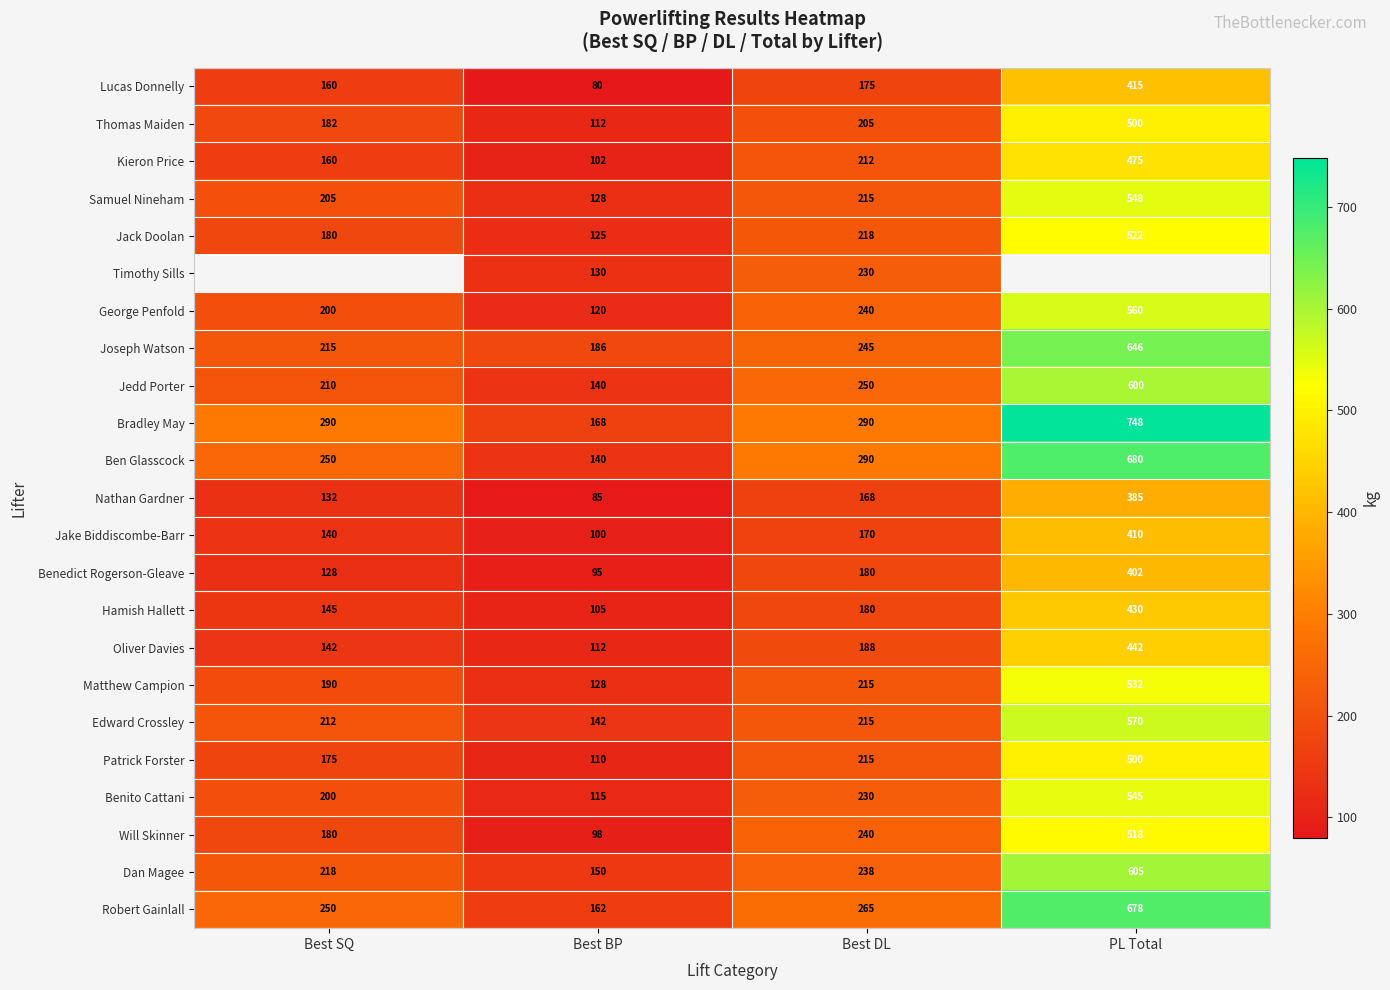

Between PL Total and Best BP, which is larger?

PL Total